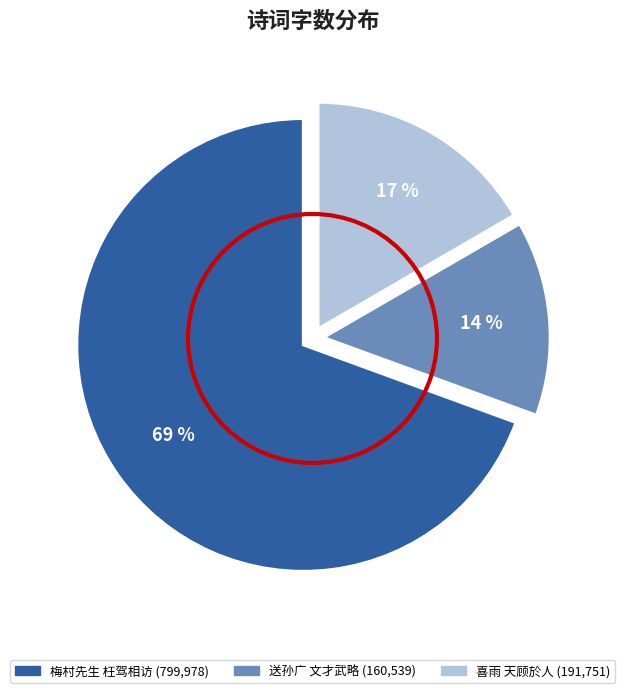

To the nearest percent, what is the average slice percentage?

33%